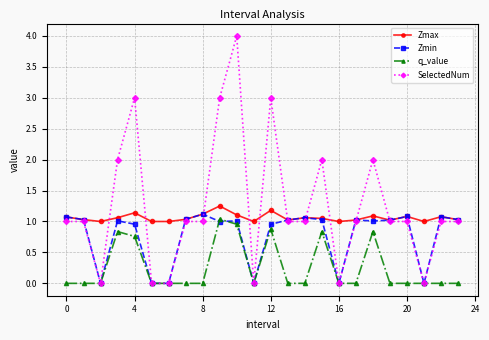

True or false: q_value and Zmax intersect in this chart.

False